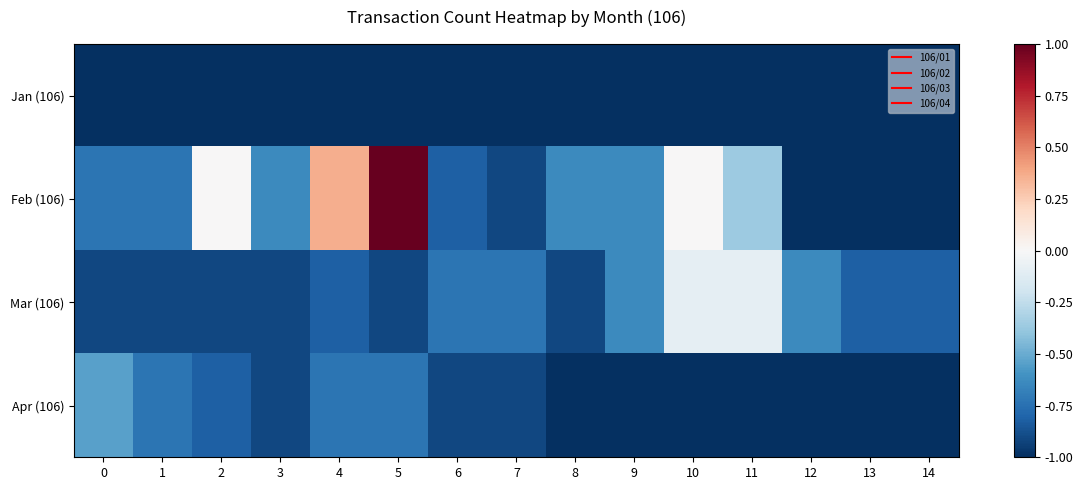

What is the maximum value shown in the chart?

1.0